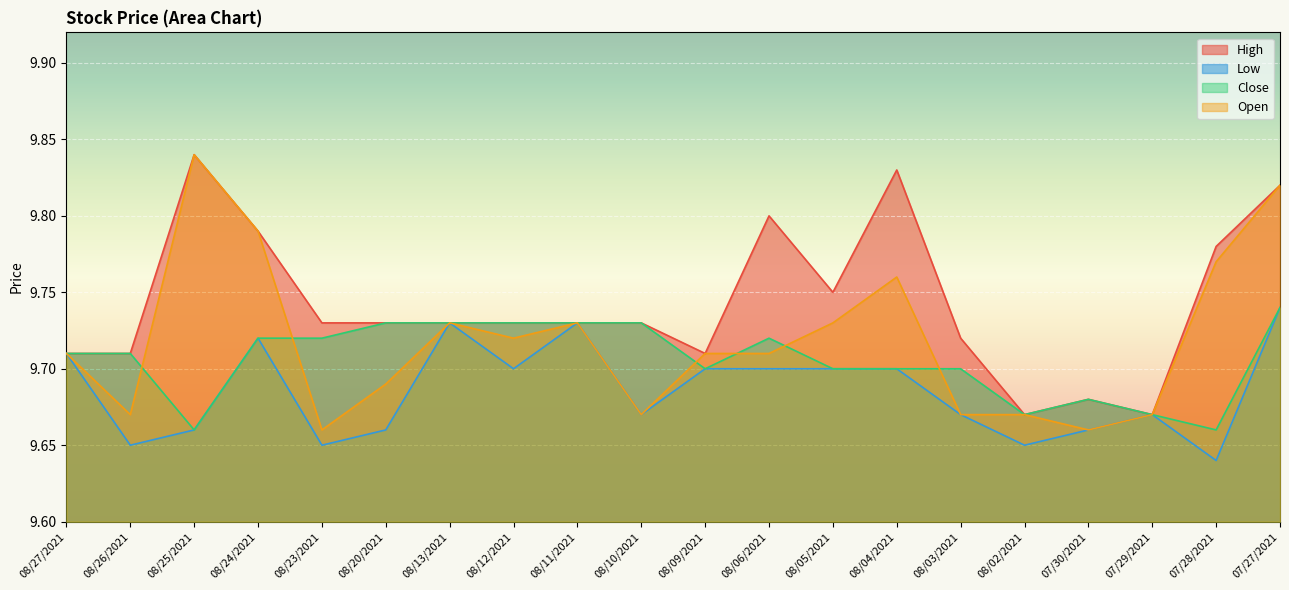

At which label is Close closest to 9?

08/25/2021